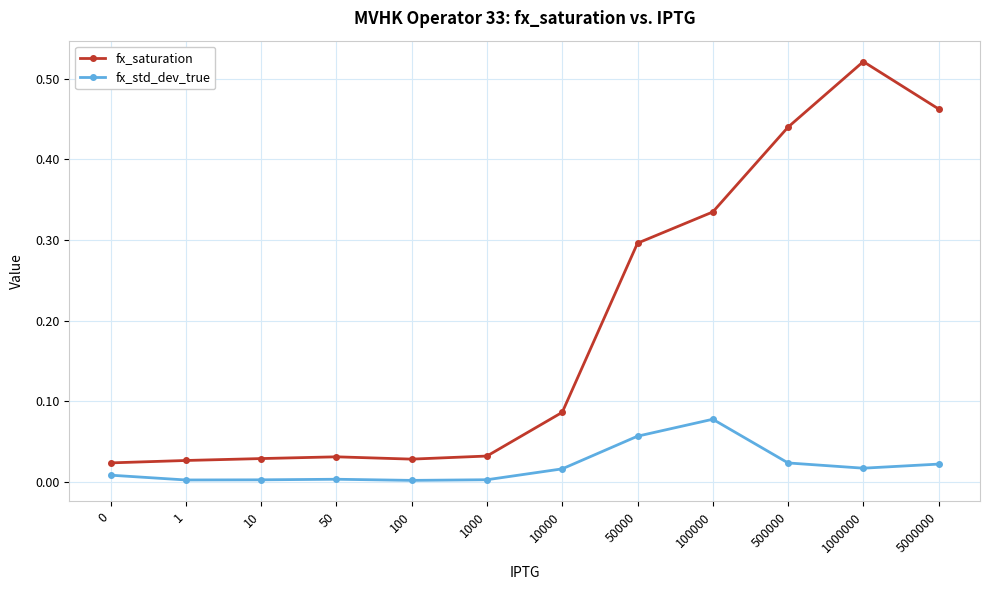

At which category does the chart reach its peak across all series?

1000000